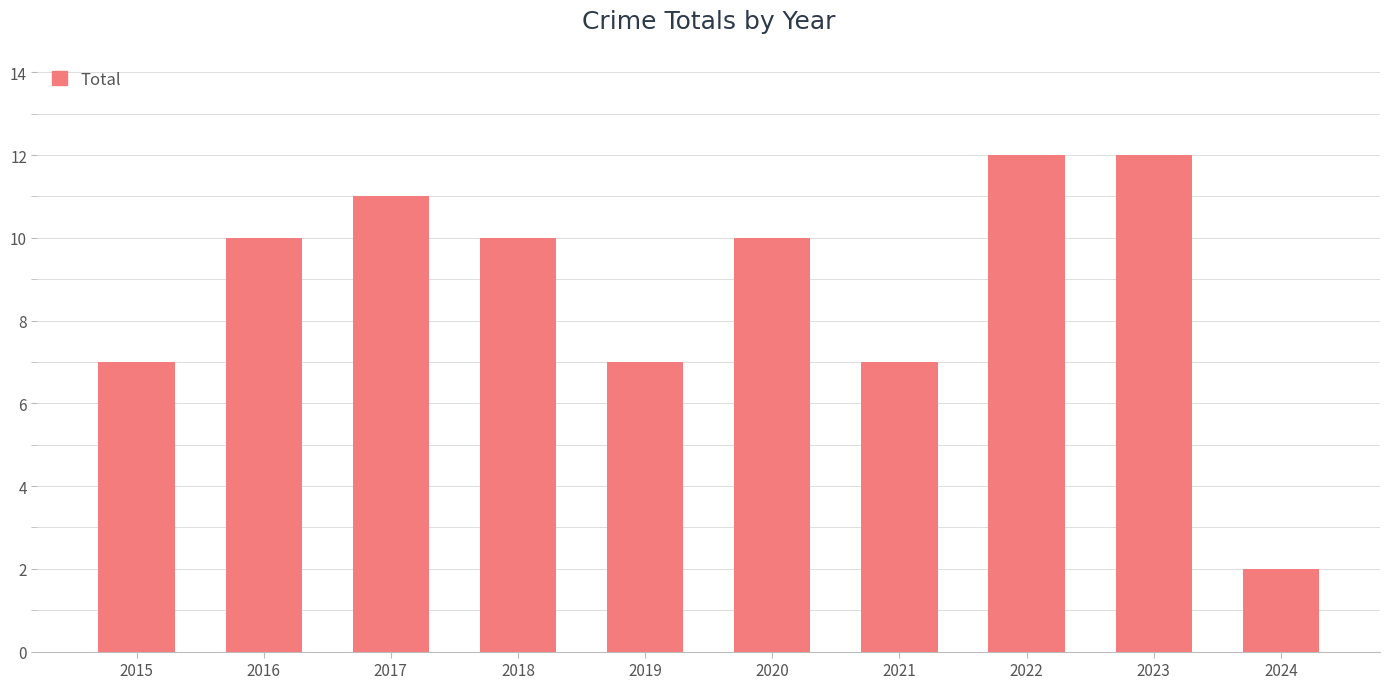

What is the greatest value displayed?

12